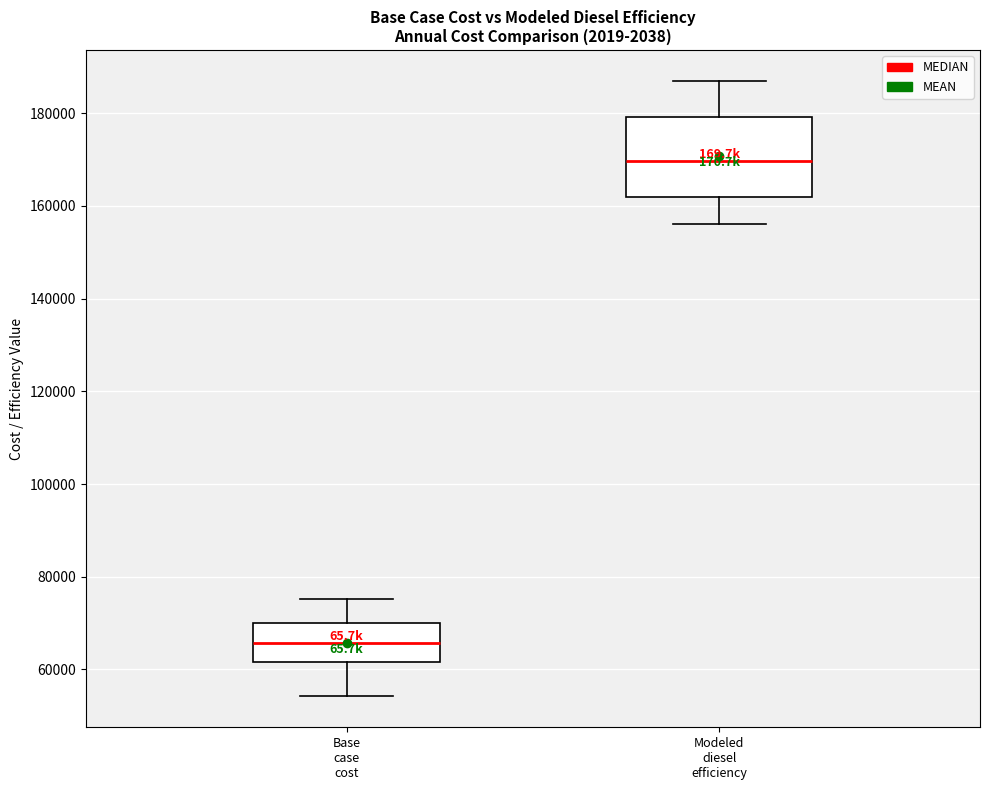

Reading left to right, transcribe this box plot: for each box, give where its median line is, the range the box spans, and where its two whiskers end, as read against the y-axis. The values are not printed on the chart, so give them approximately, as read against the axis.

Base case cost: median 66000, box 62000 to 70000, whiskers 54000 to 76000
Modeled diesel efficiency: median 170000, box 162000 to 180000, whiskers 156000 to 188000